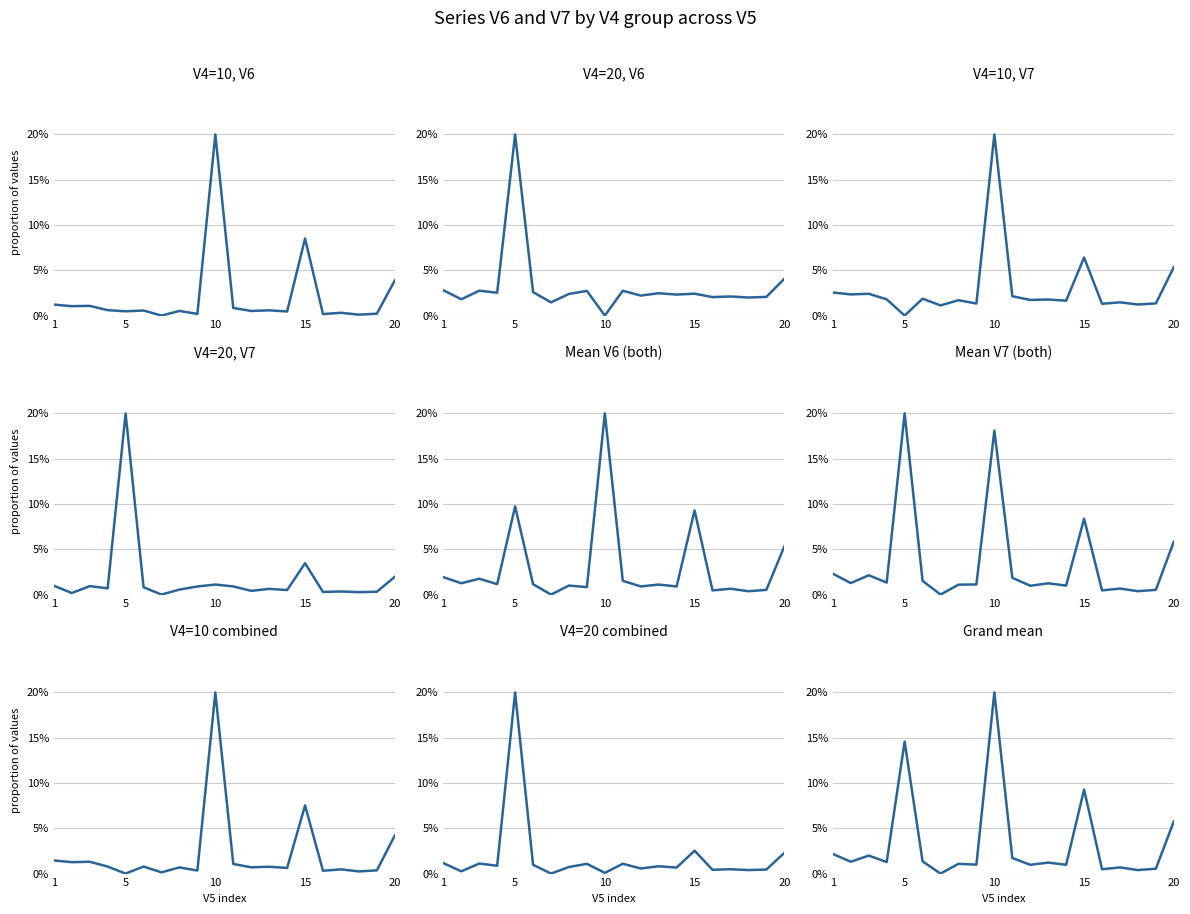

What value does the V4=10, V6 series have at 10?

0.2